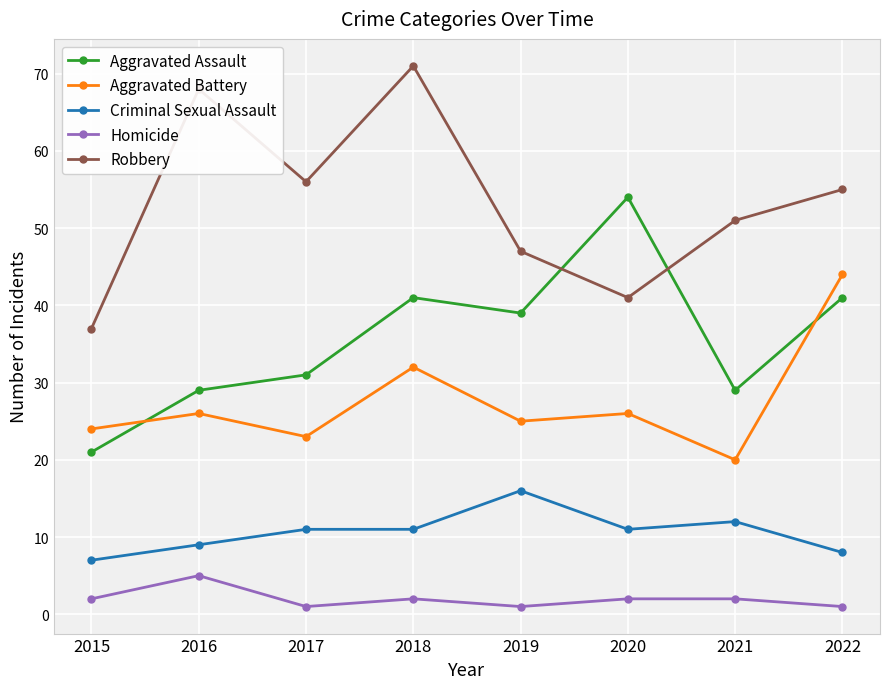

What is the maximum value shown in the chart?

71